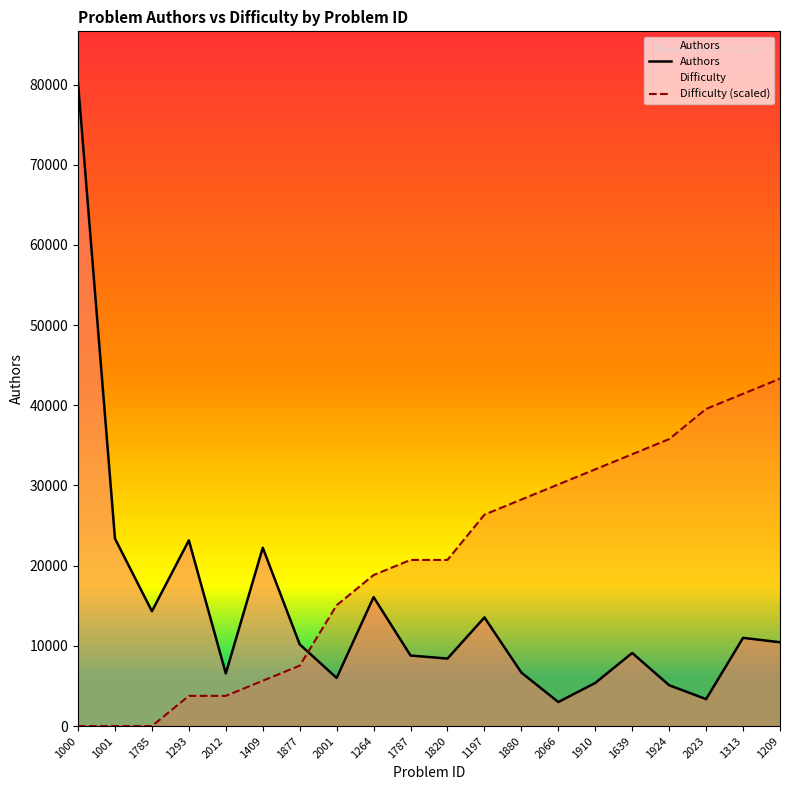

At which category does Authors reach its first local valley?

1785